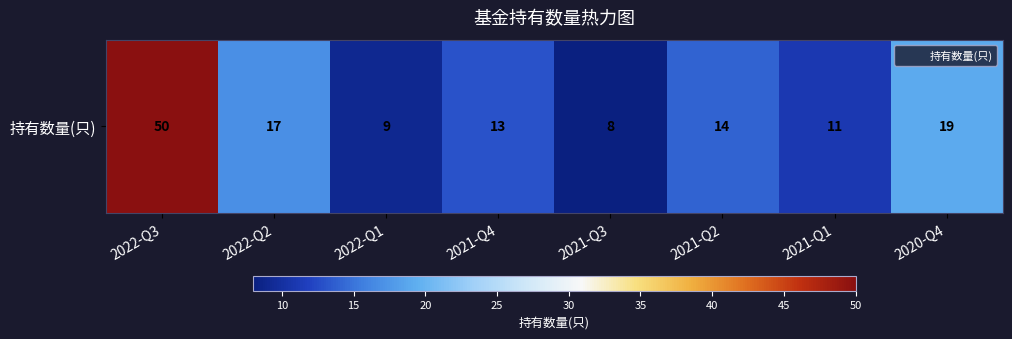

List the labels in order of value, largest first.

2022-Q3, 2020-Q4, 2022-Q2, 2021-Q2, 2021-Q4, 2021-Q1, 2022-Q1, 2021-Q3